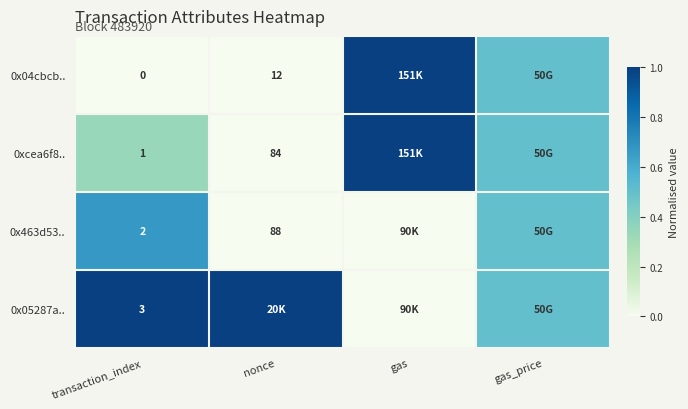

What is the difference between the highest and lowest values at gas?

1.0